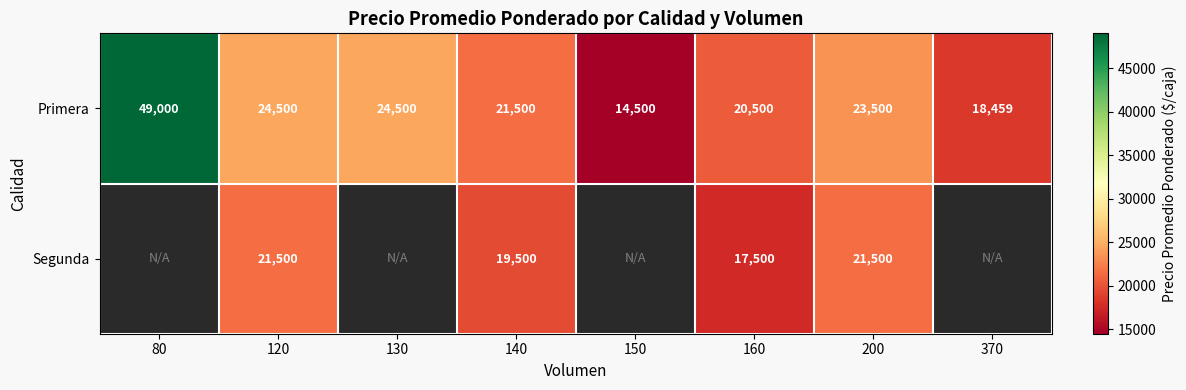

The Primera series shows 5948 at 160. True or false?

False